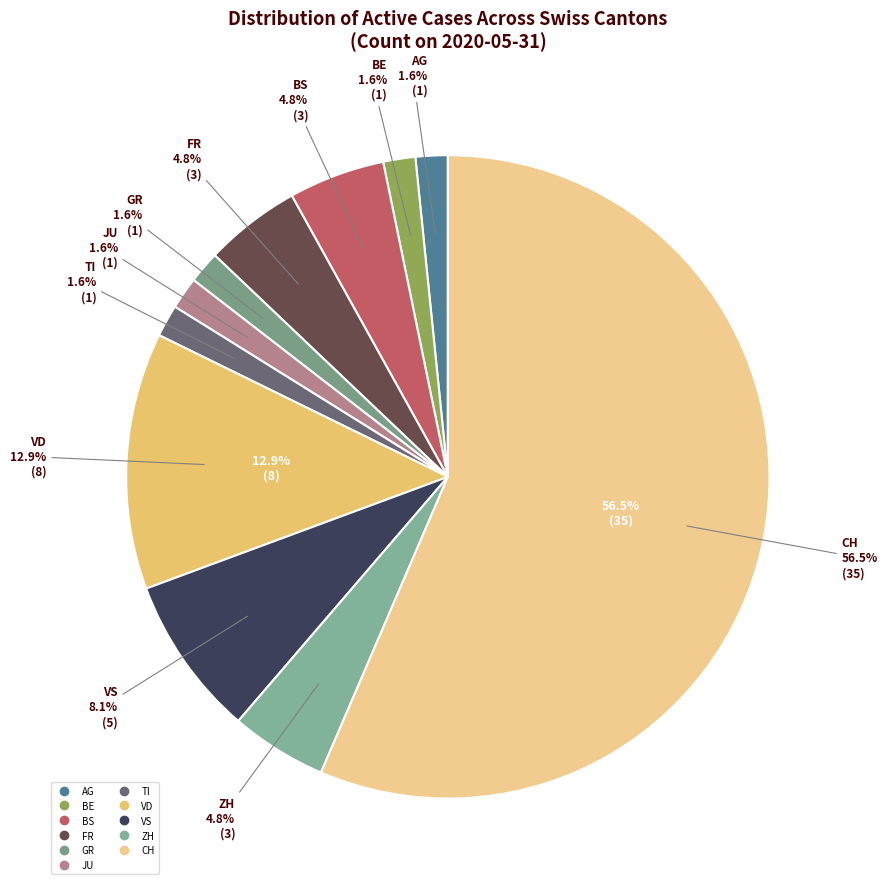

What portion of the pie excludes LU?

100.0%